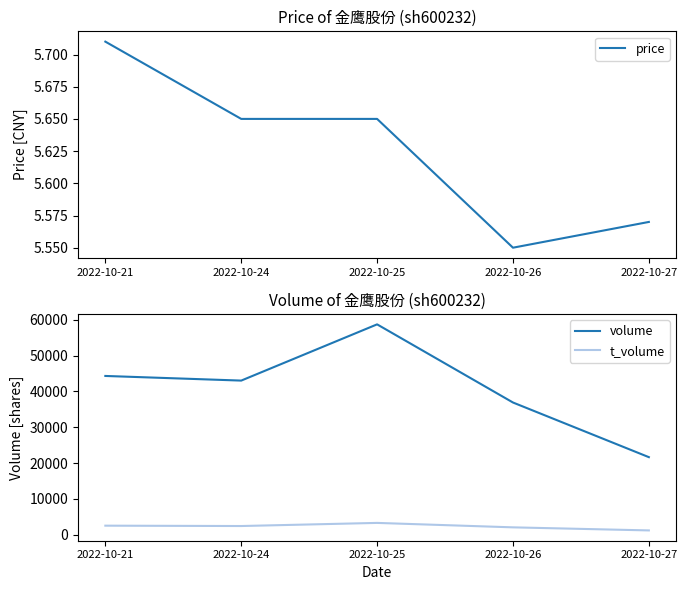

Which series changed the most between 2022-10-26 and 2022-10-27?

volume